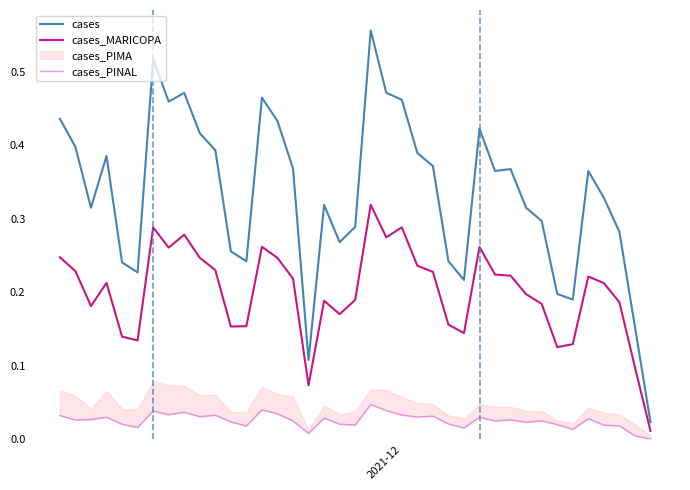

Does the chart display data point markers on the line(s)?

No